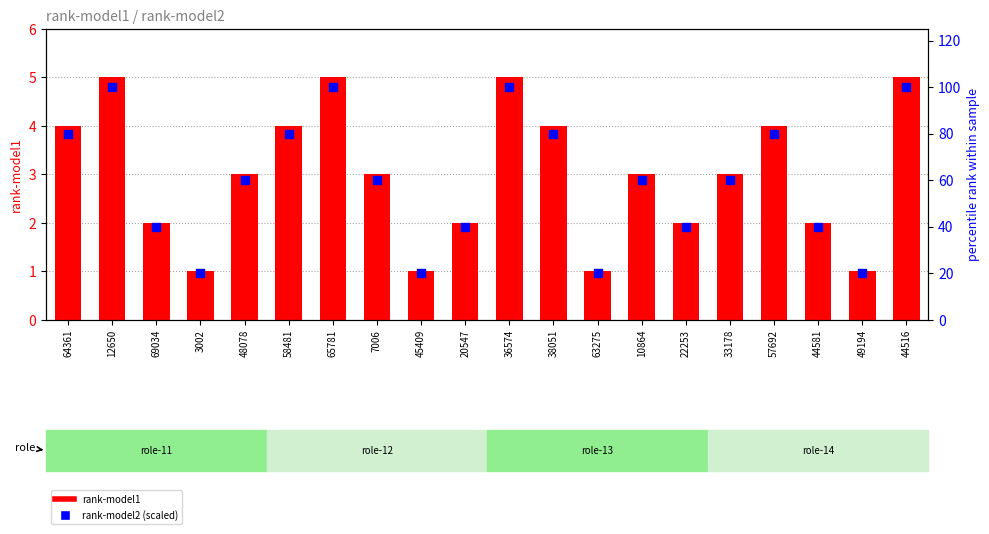

Which series has the largest total across all categories?

rank-model2 (scaled)